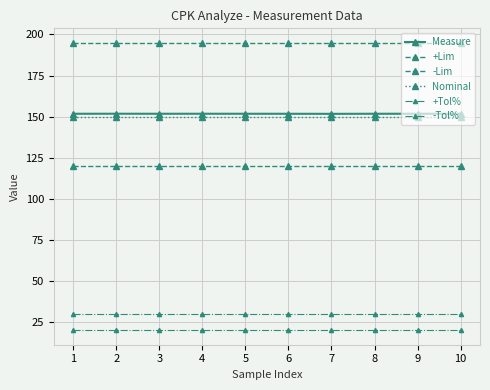

Which series has the largest total across all categories?

+Lim